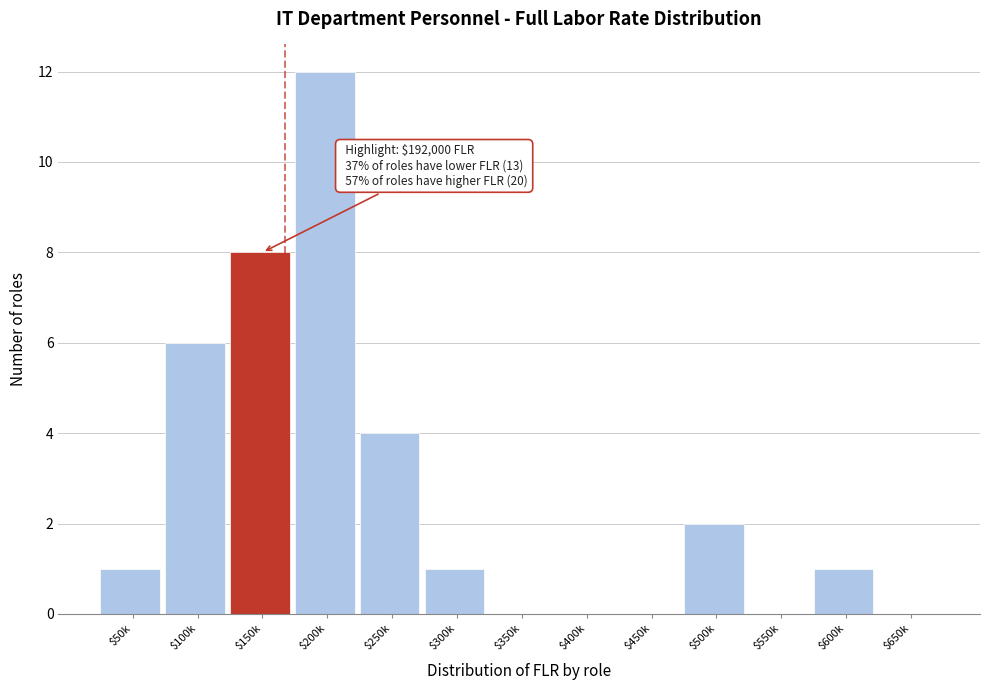

Which label corresponds to the largest value in the chart?

$200k